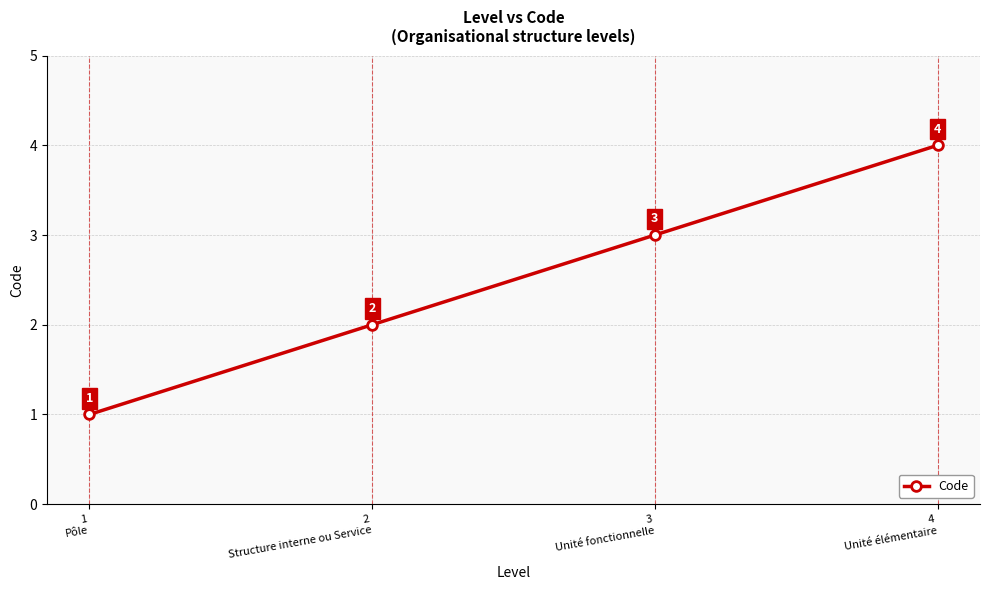

Is it true that the value at 1
Pôle is 2?

False